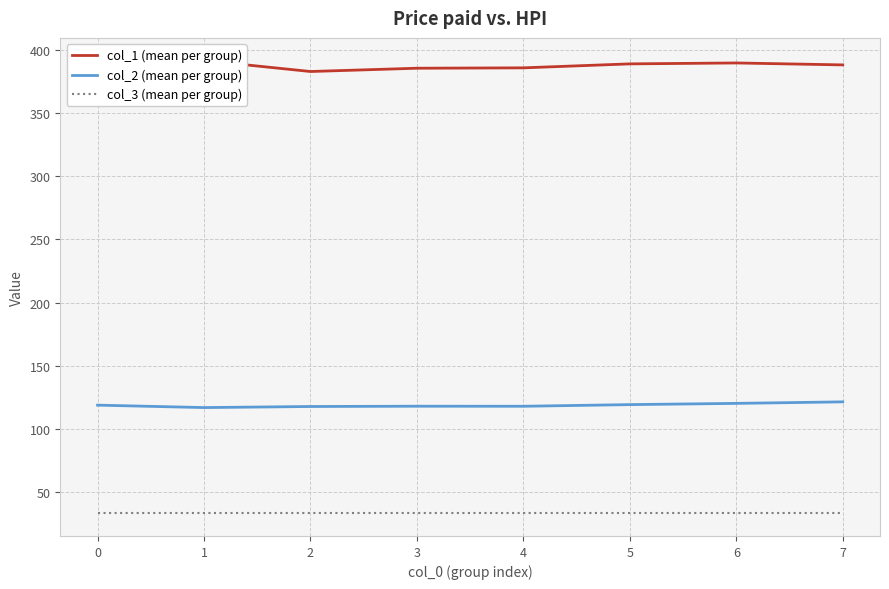

What is the maximum value for col_3 (mean per group)?

33.0